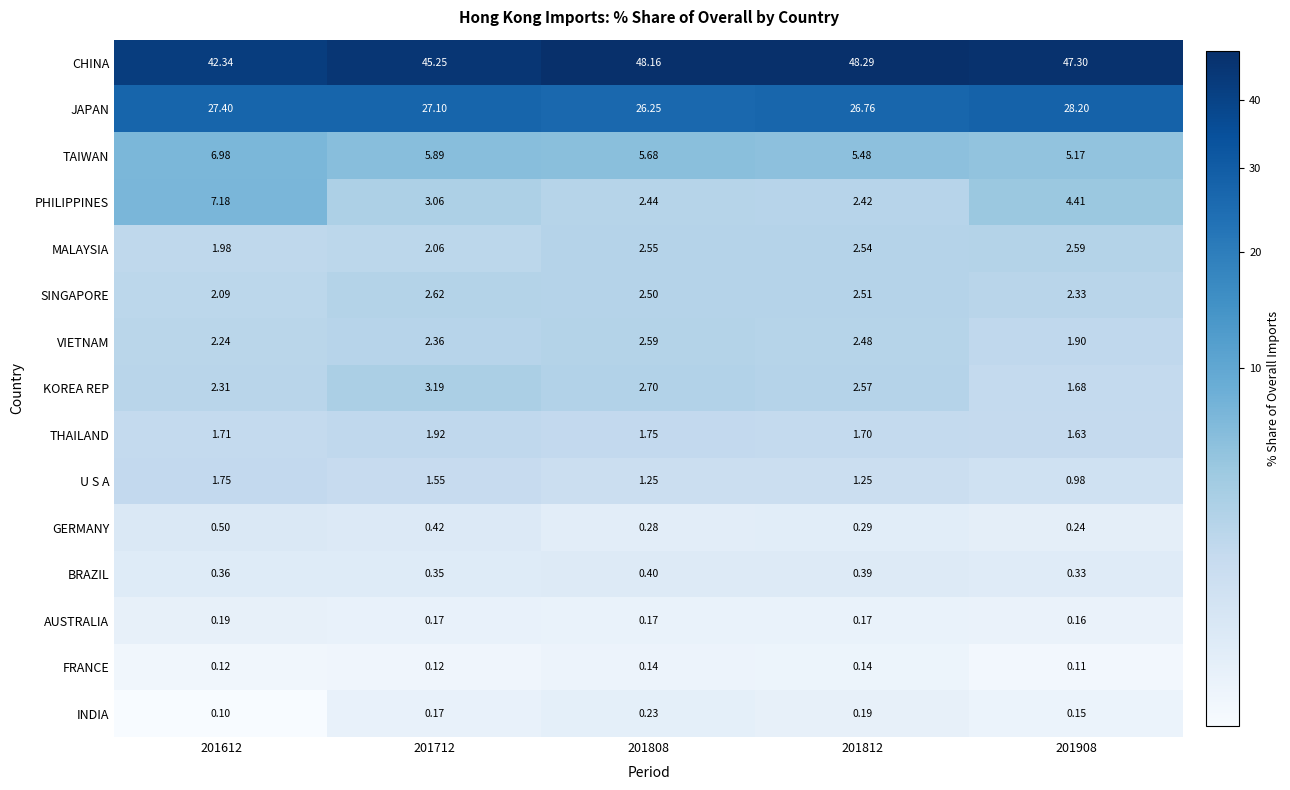

At 201808, list the series in order from largest to smallest.

CHINA, JAPAN, TAIWAN, KOREA REP, VIETNAM, MALAYSIA, SINGAPORE, PHILIPPINES, THAILAND, U S A, BRAZIL, GERMANY, INDIA, AUSTRALIA, FRANCE